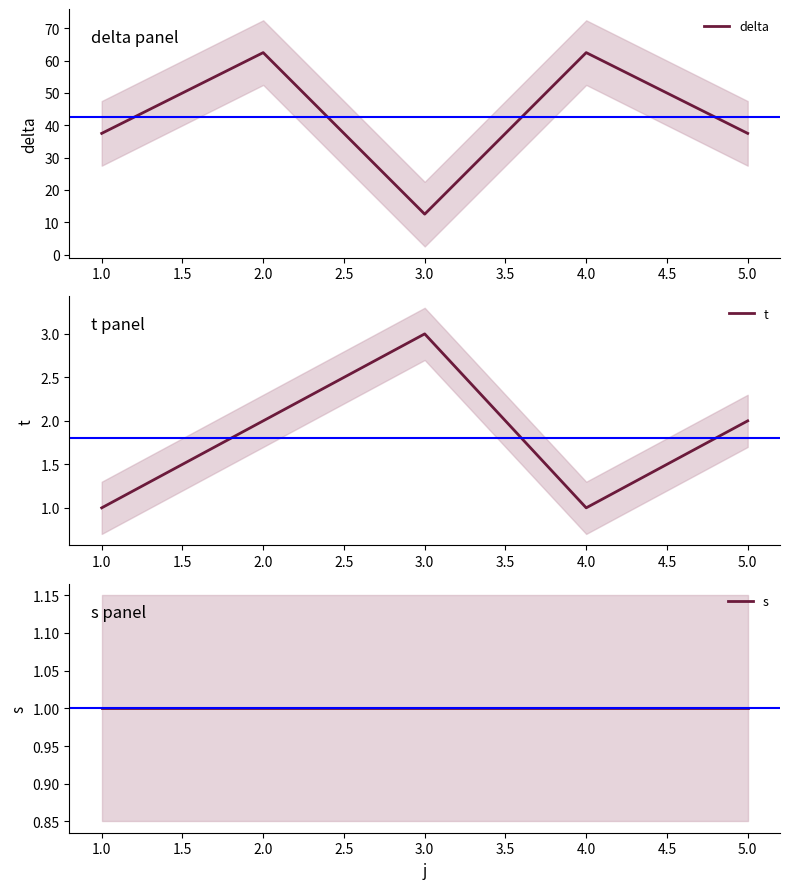

At which label does delta reach its minimum?

3.0